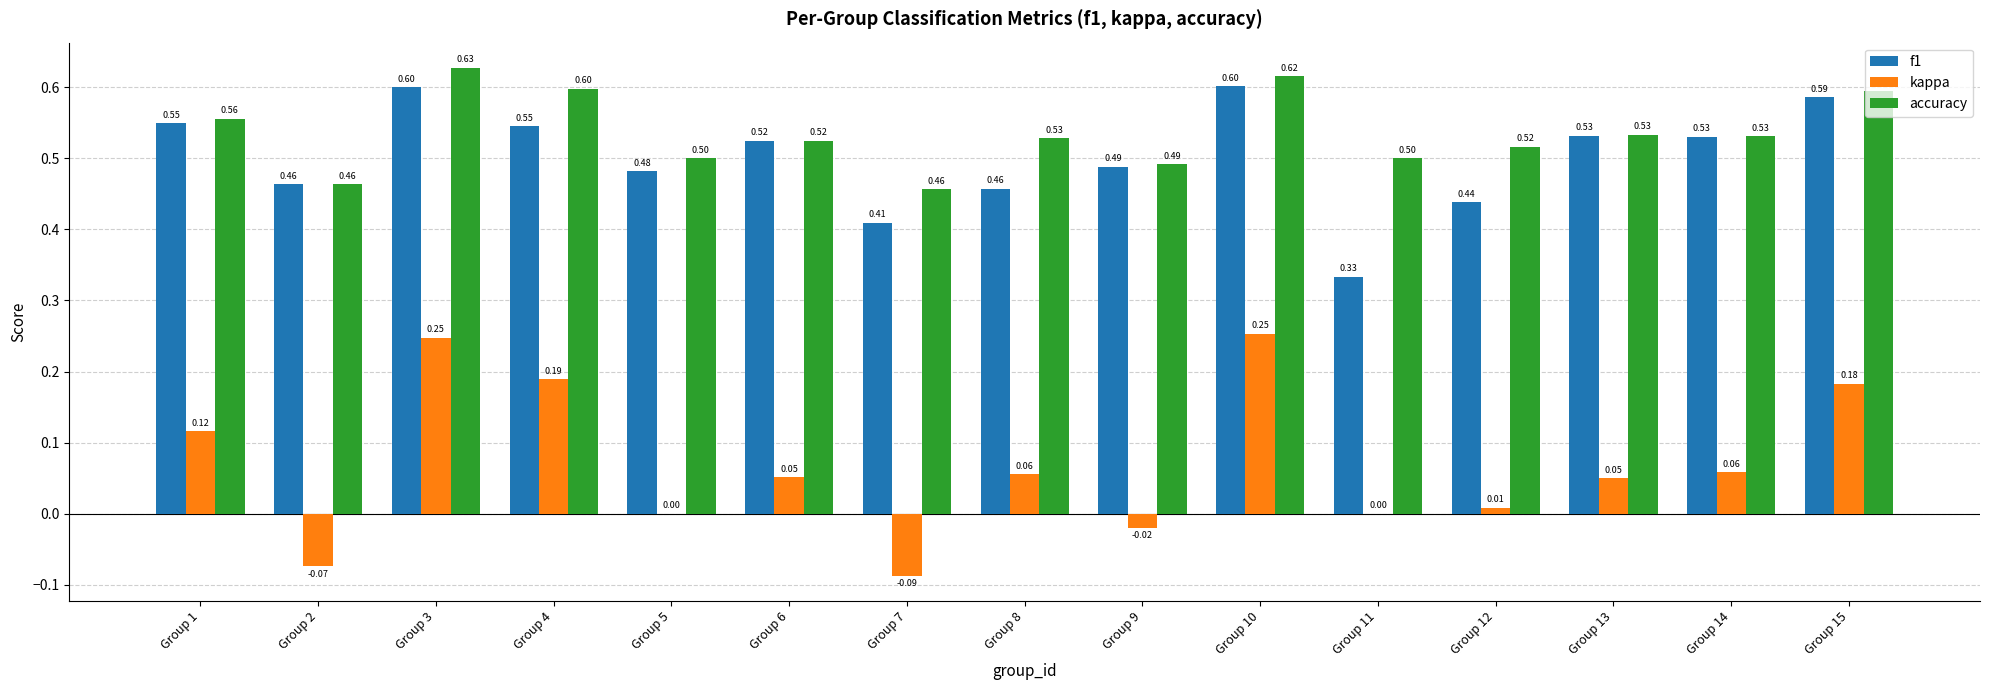

True or false: f1 has a value of 0.5 at Group 5.

True